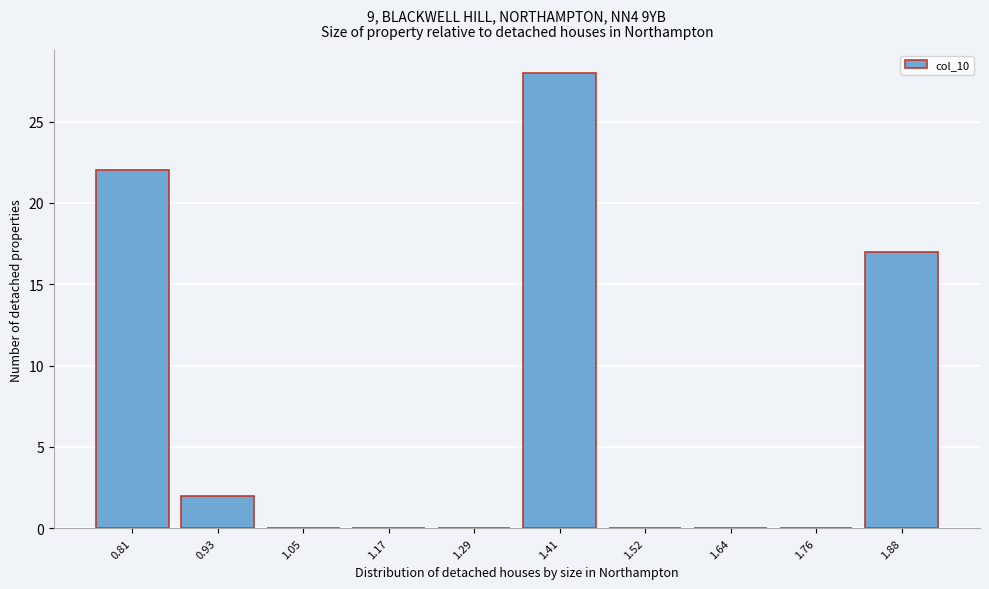

Reading left to right, transcribe all the data shown in this chart.

0.81=22	0.93=2	1.05=0	1.17=0	1.29=0	1.41=28	1.52=0	1.64=0	1.76=0	1.88=17